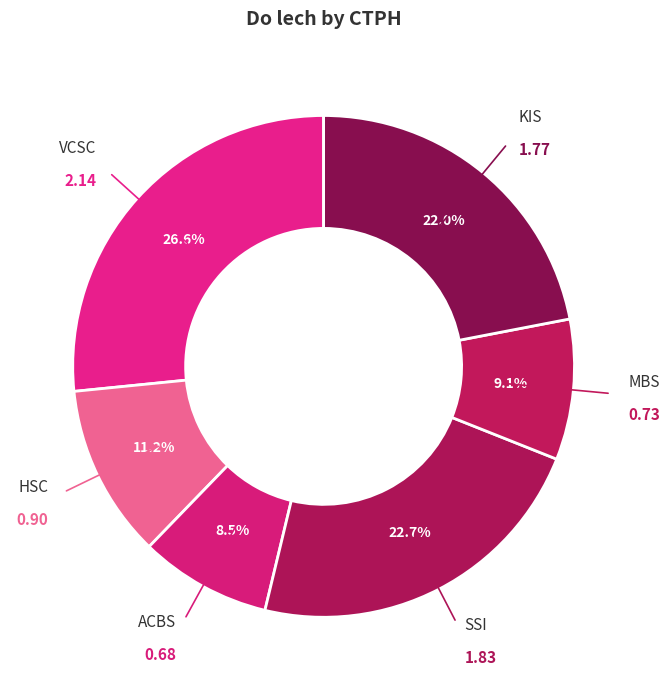

Does any single category account for the majority?

No